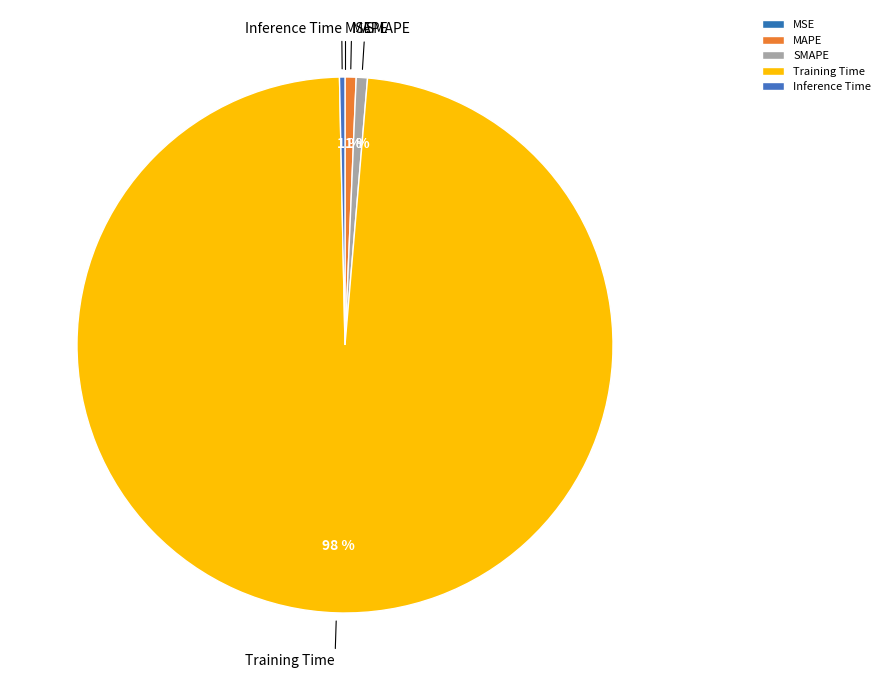

Is there any slice that represents more than half of the pie?

Yes